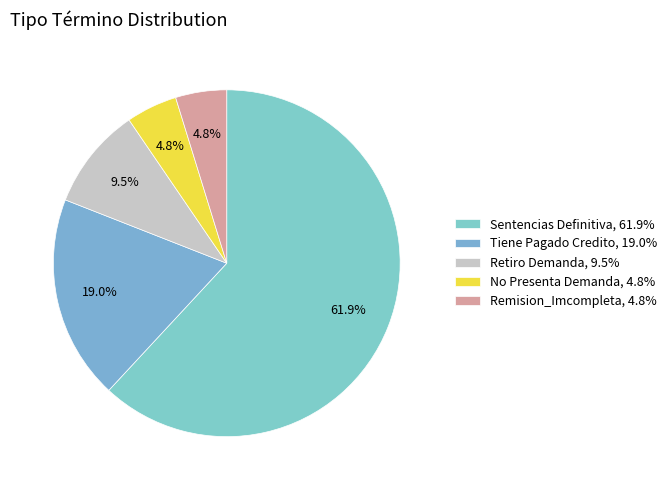

Between Tiene Pagado Credito and Sentencias Definitiva, which is larger?

Sentencias Definitiva